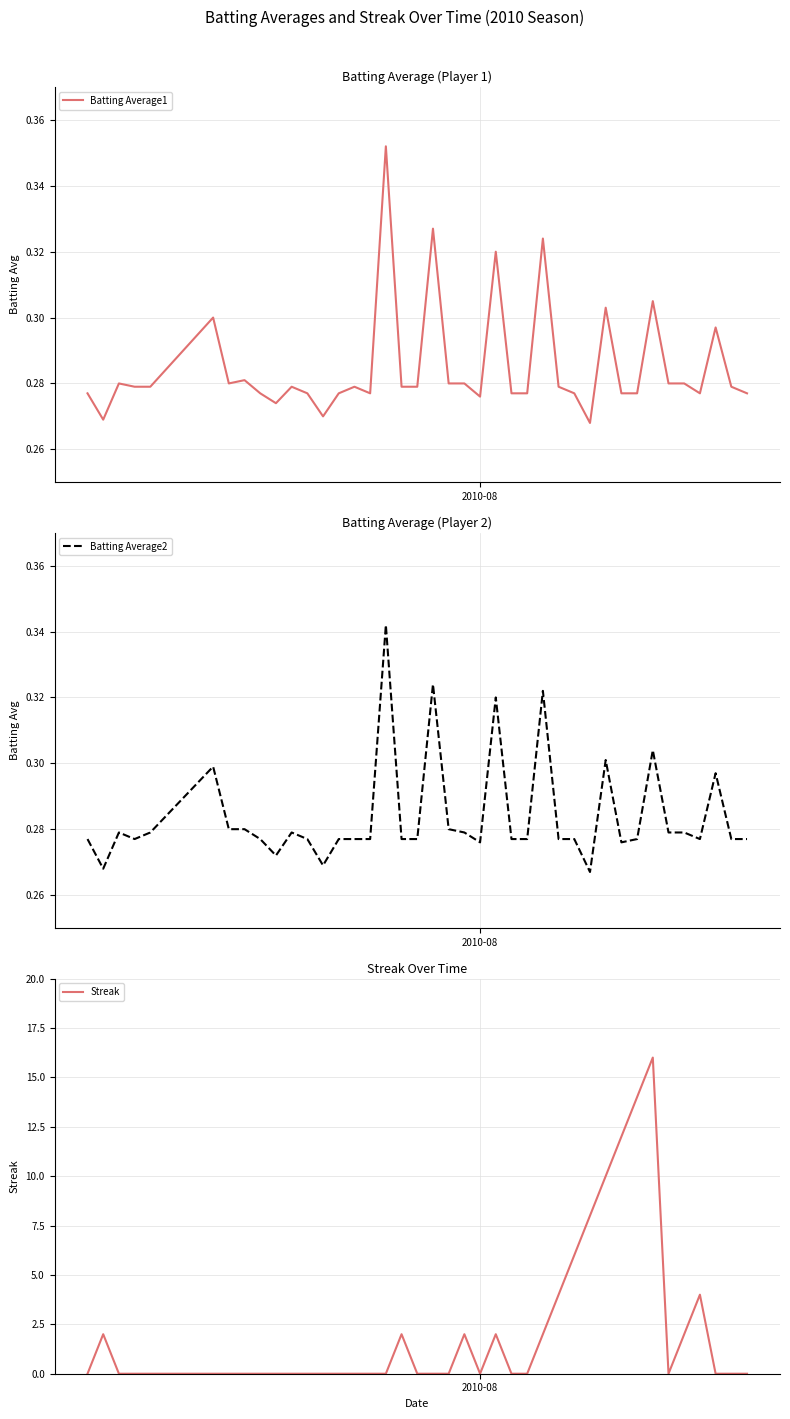

How many series are shown in this chart?

3